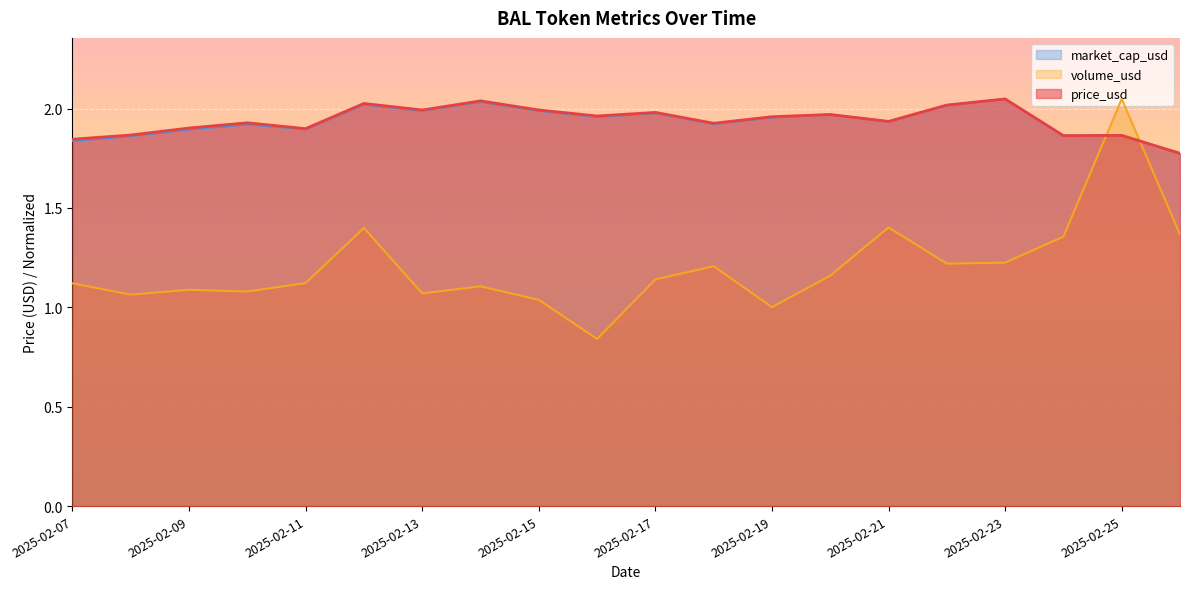

Count the number of categories in the chart.

20